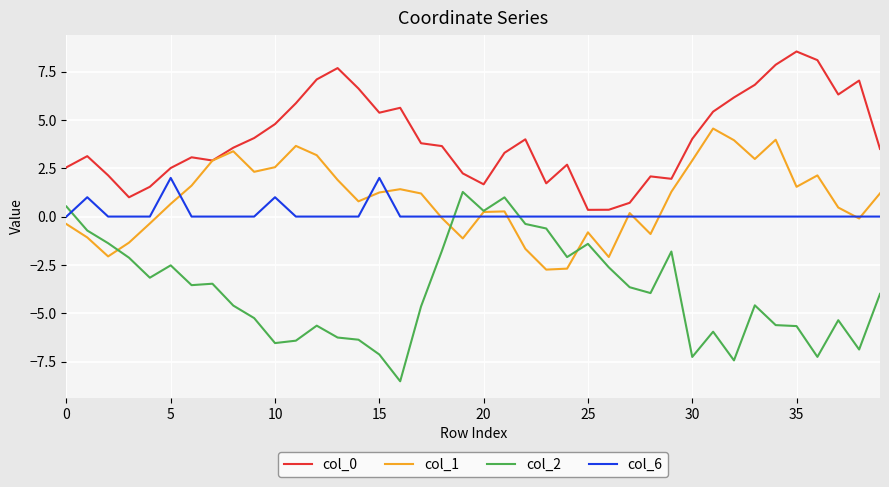

How many values in col_1 are below zero?

14